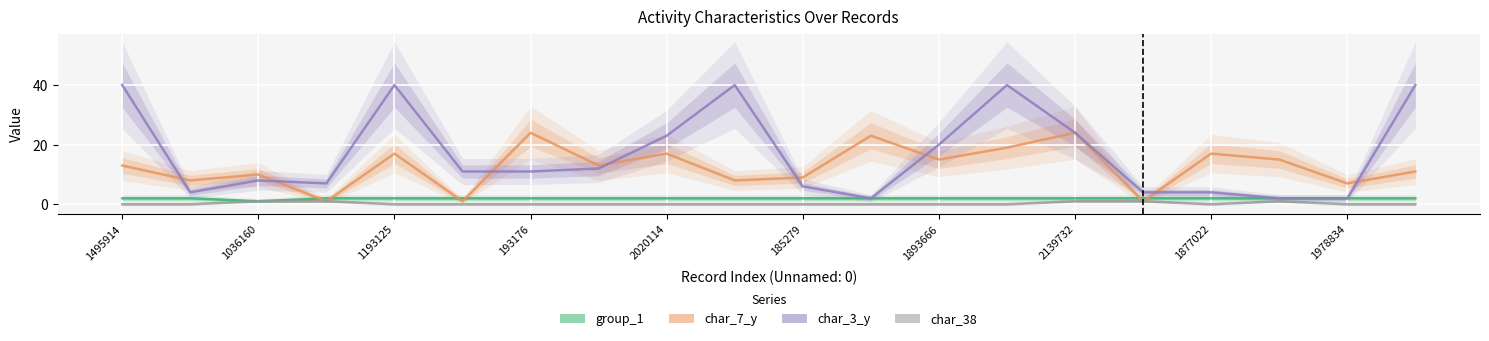

Reading left to right, what are all the values shown in this chart?

group_1: 2	2	1	2	2	2	2	2	2	2	2	2	2	2	2	2	2	2	2	2
char_7_y: 13	8	10	1	17	1	24	13	17	8	9	23	15	19	24	1	17	15	7	11
char_3_y: 40	4	8	7	40	11	11	12	23	40	6	2	20	40	24	4	4	2	2	40
char_38: 0	0	1	1	0	0	0	0	0	0	0	0	0	0	1	1	0	1	0	0